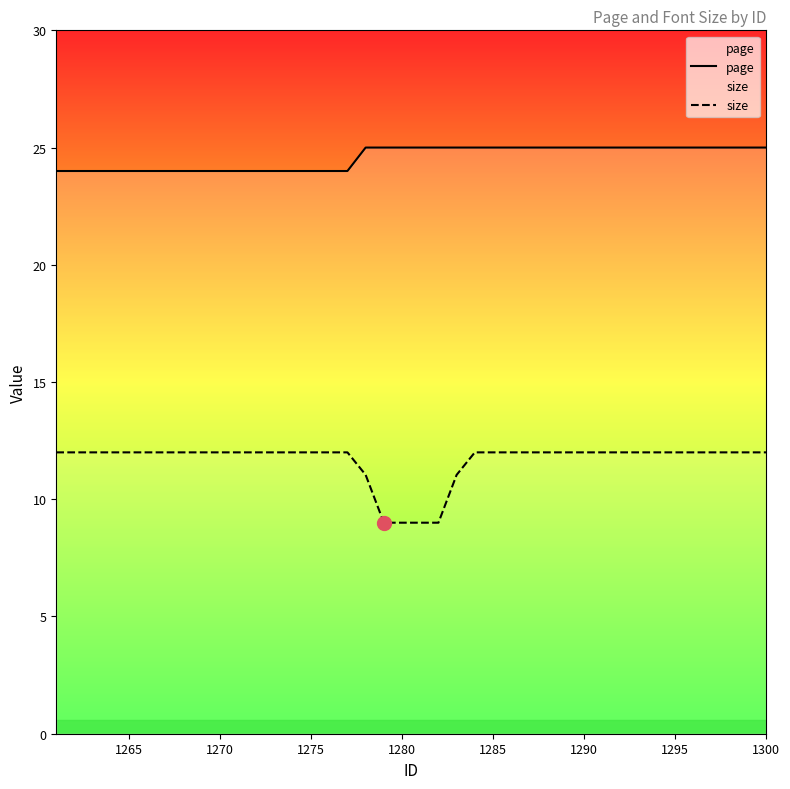

True or false: page and size cross at least once.

False